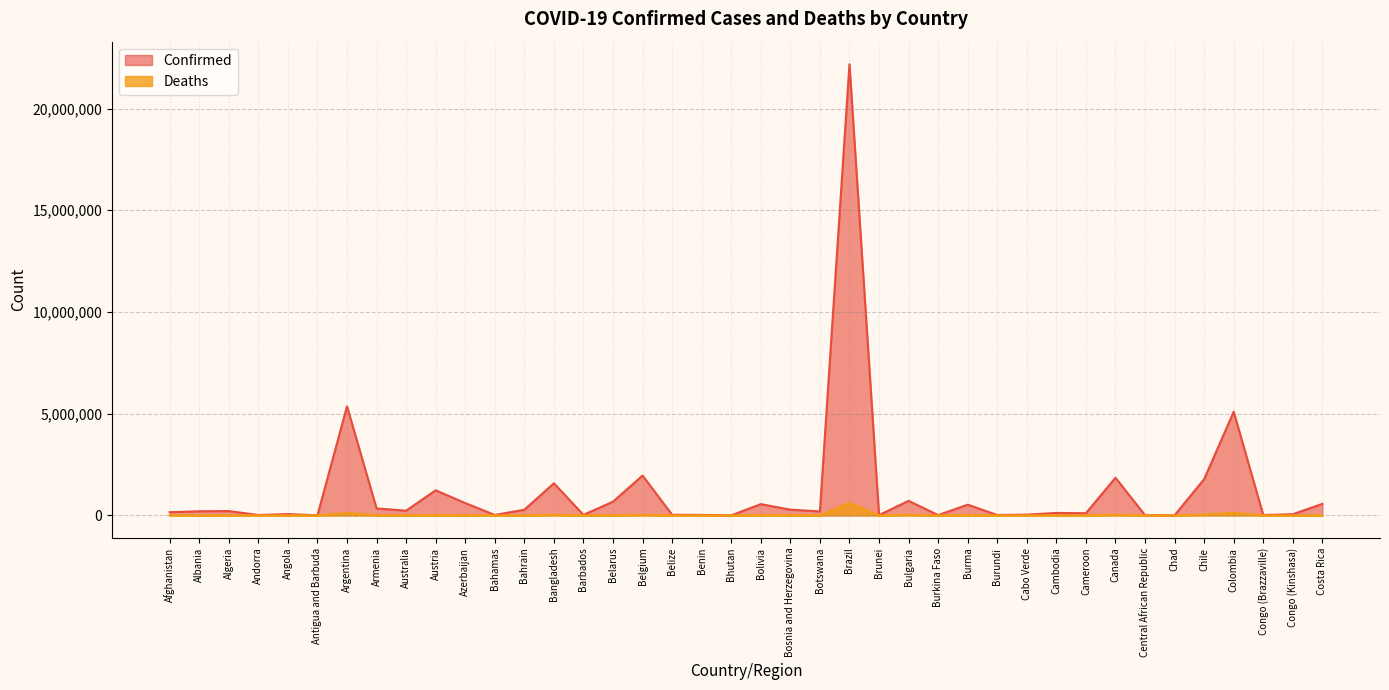

True or false: Confirmed and Deaths cross at least once.

False